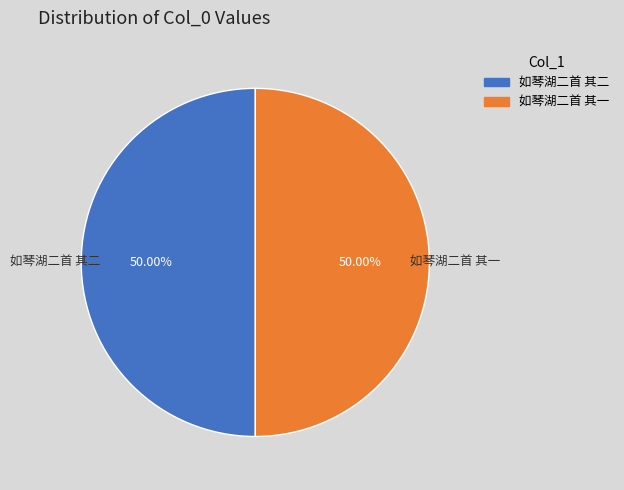

Combined, do 如琴湖二首 其一 and 如琴湖二首 其二 account for over 50%?

Yes